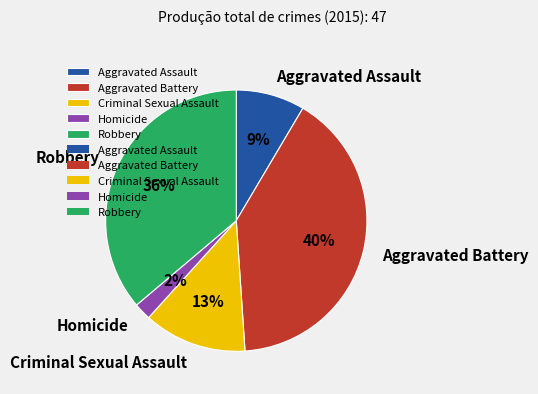

What percentage is the Robbery slice, to the nearest percent?

36%